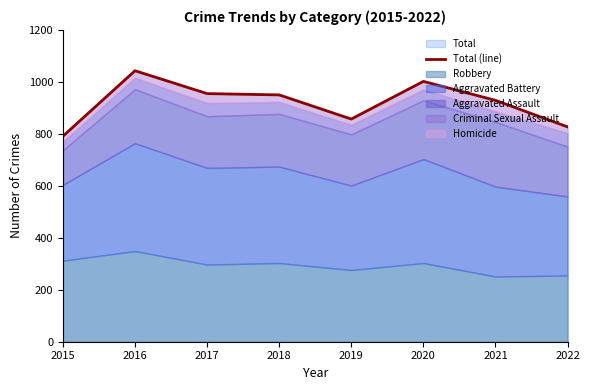

Reading right to left, extract all data points from this chart.

2022=827	2021=929	2020=1002	2019=857	2018=950	2017=955	2016=1043	2015=791